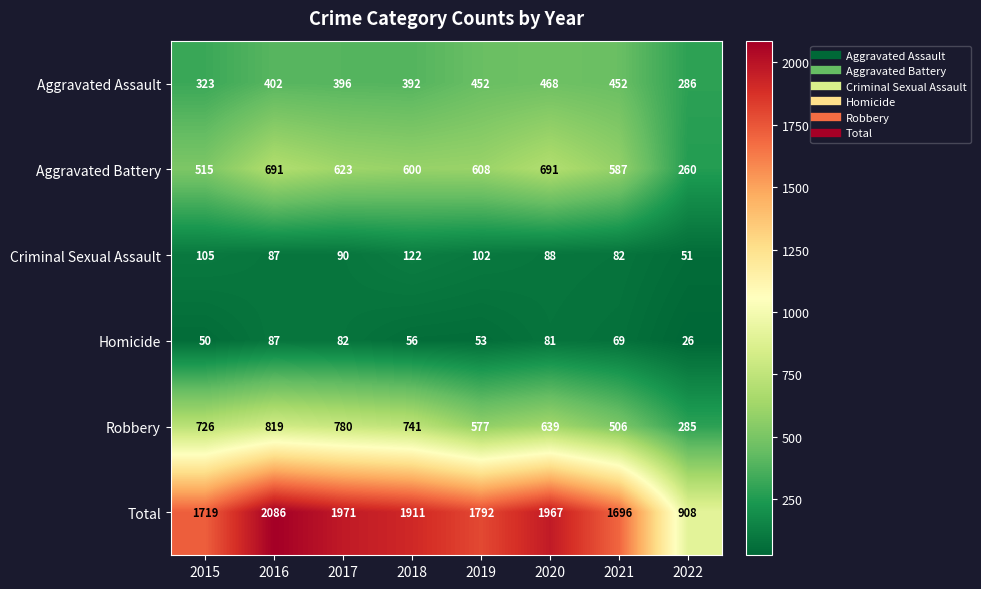

What is the maximum value shown in the chart?

2086